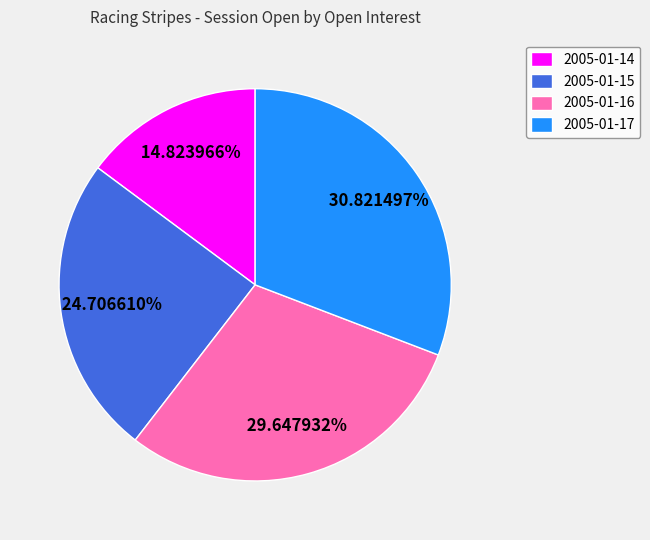

Which has a higher value, 2005-01-16 or 2005-01-15?

2005-01-16